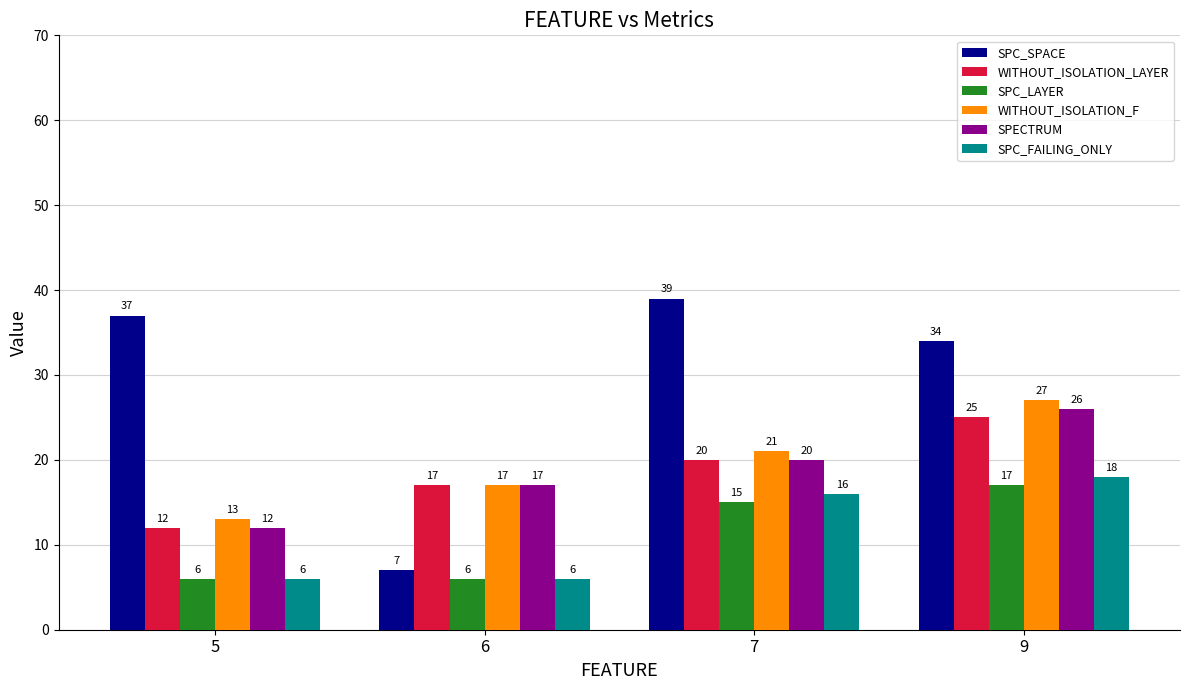

True or false: SPECTRUM has a value of 17 at 6.

True